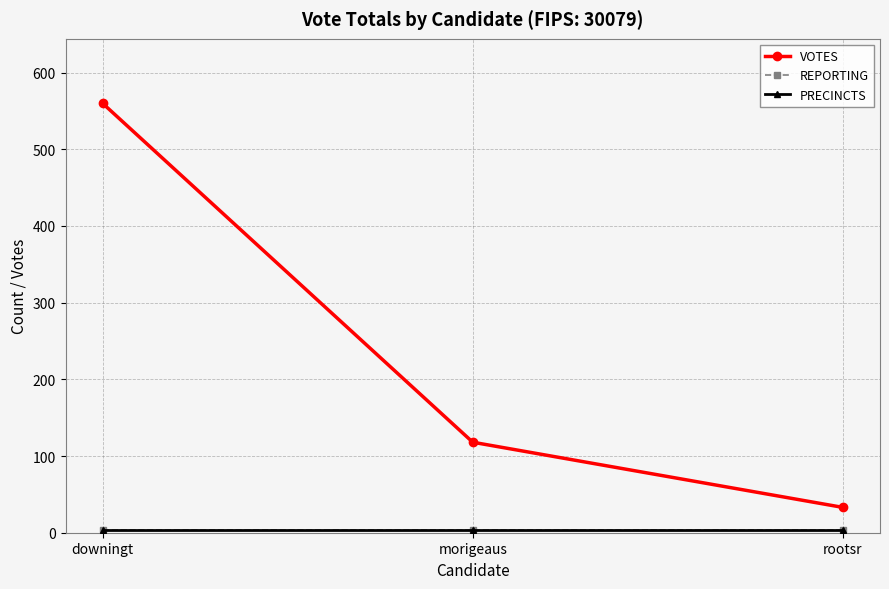

What is the total value across all series at downingt?

568